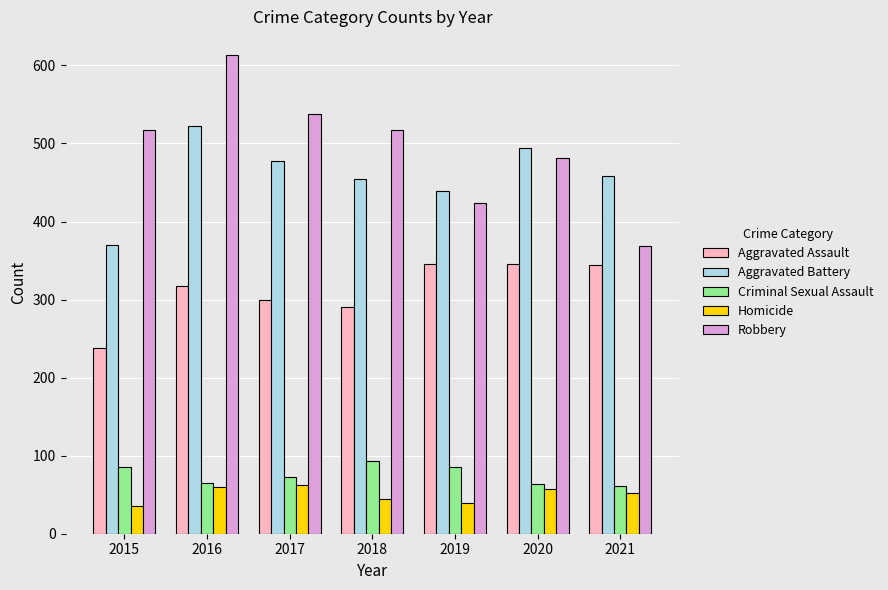

True or false: Aggravated Assault has a value of 317 at 2016.

True